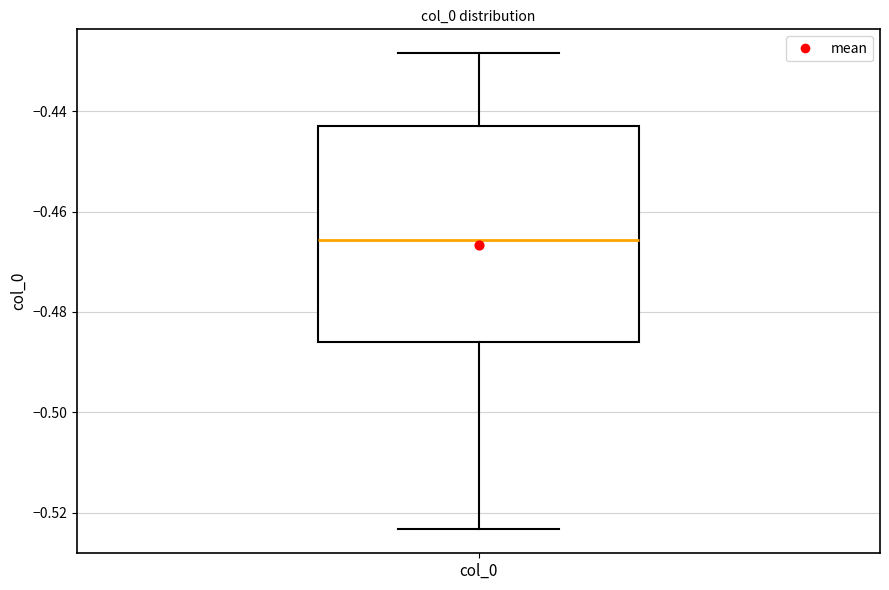

Where does the upper whisker of the box for col_0 end on the y-axis? The values are not printed on the chart, so give them approximately, as read against the axis.

-0.428